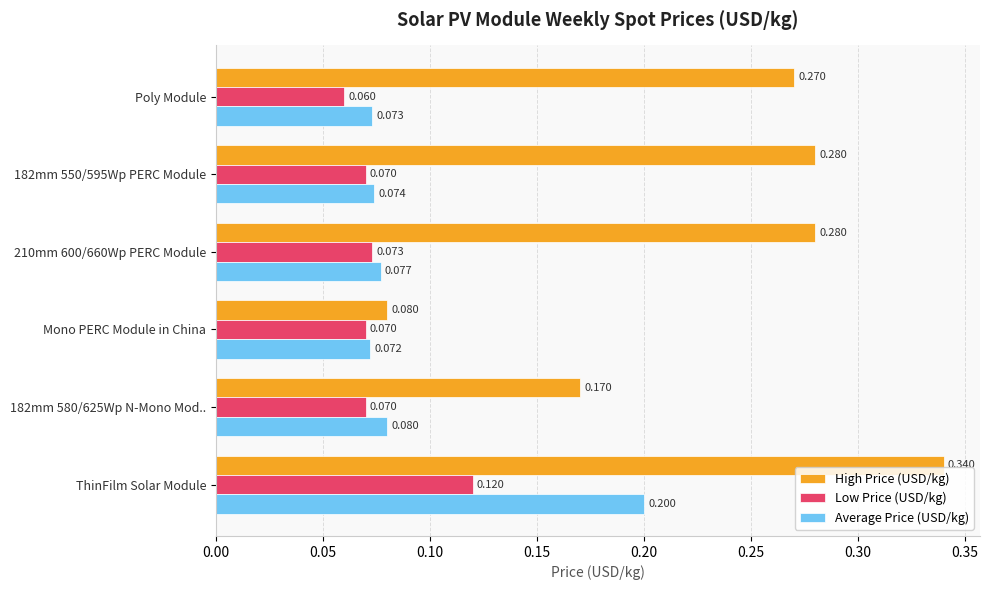

How many High Price (USD/kg) values are between 0 and 1?

6